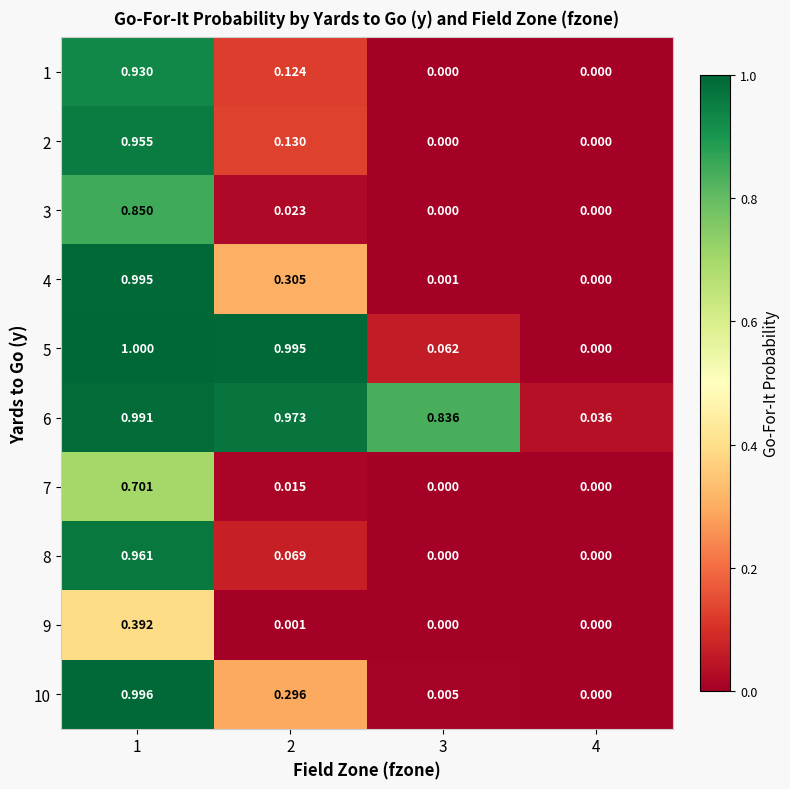

Is the value of 5 at 3 greater than the value of 10 at 1?

No